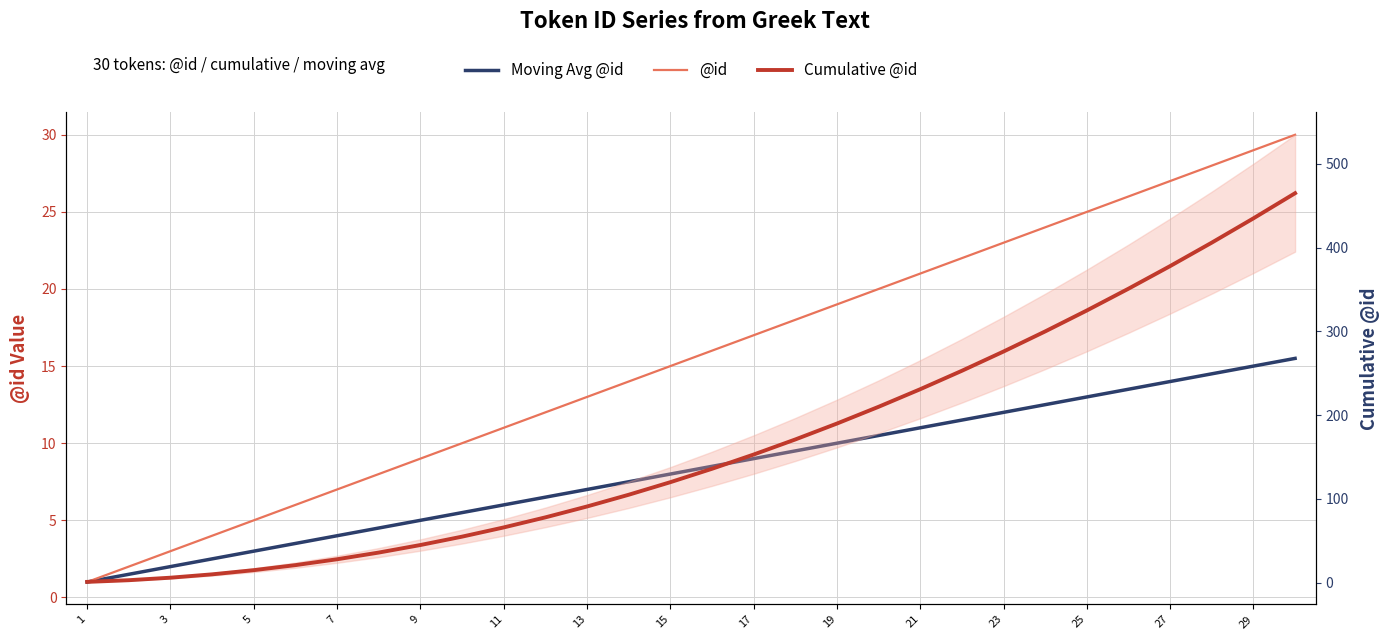

Is the value of Cumulative @id at 26 greater than the value of @id at 23?

Yes